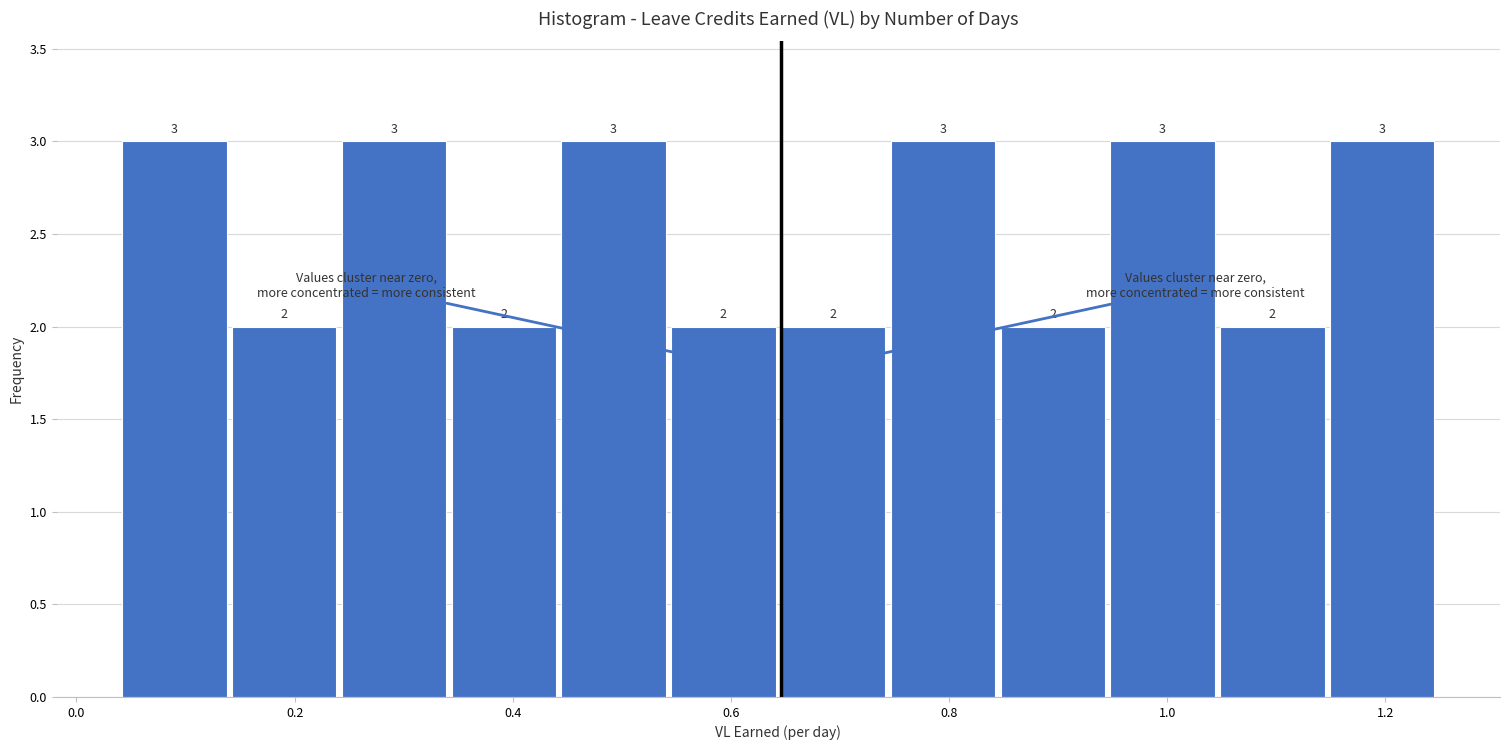

Reading left to right, transcribe this chart: for each bar, give the range it covers on the x-axis and its height. The bar edges are not printed on the chart, so give them approximately, as read against the axis.

0.04 to 0.14: 3
0.14 to 0.24: 2
0.24 to 0.34: 3
0.34 to 0.44: 2
0.44 to 0.54: 3
0.54 to 0.64: 2
0.64 to 0.74: 2
0.74 to 0.84: 3
0.84 to 0.94: 2
0.94 to 1.04: 3
1.04 to 1.14: 2
1.14 to 1.26: 3